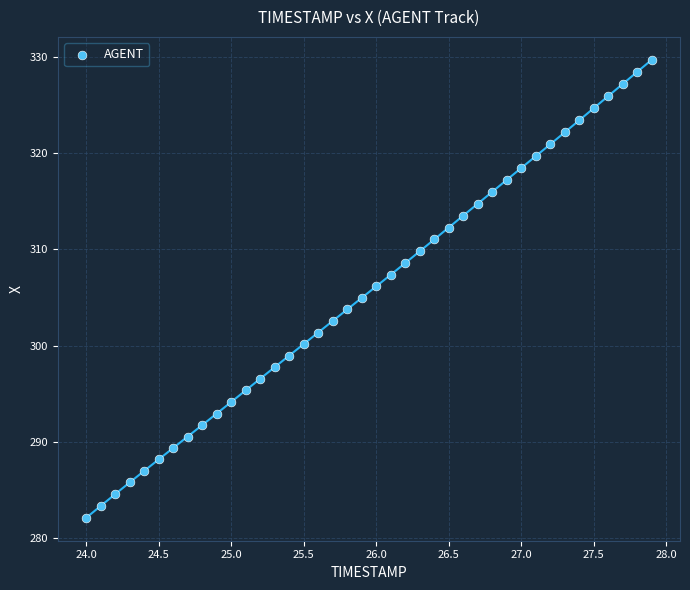

What is the range of X values (max minus min)?

3.9